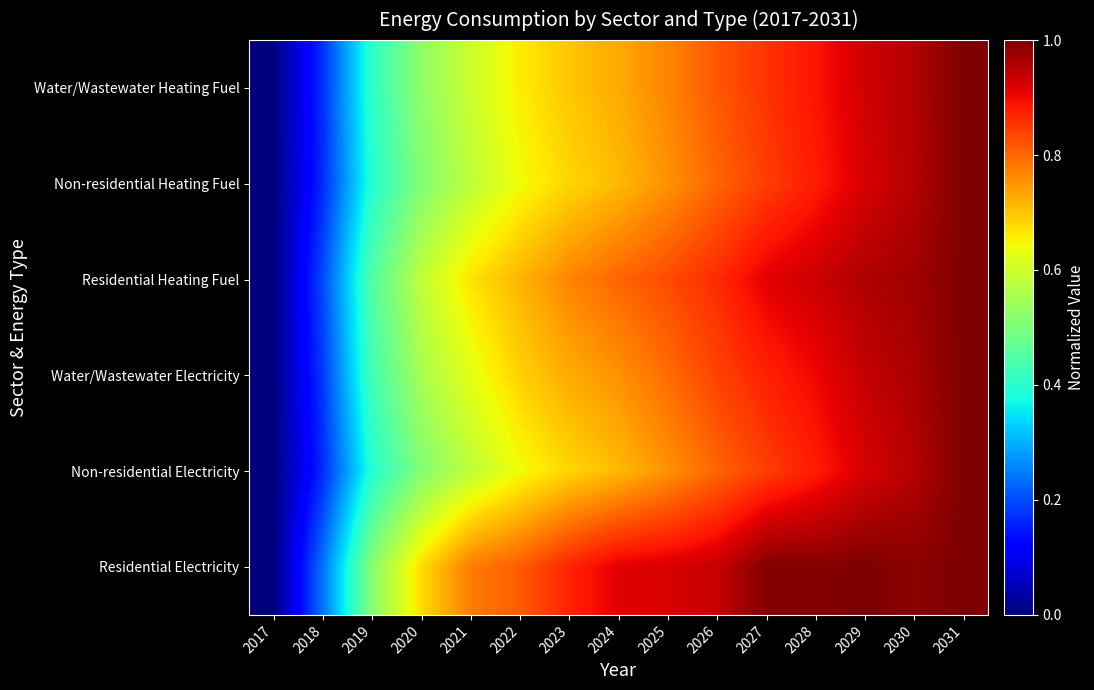

Reading left to right, extract all data points from this chart.

Water/Wastewater Heating Fuel: 2017=0.0	2018=0.2	2019=0.4	2020=0.5	2021=0.6	2022=0.7	2023=0.7	2024=0.7	2025=0.8	2026=0.8	2027=0.9	2028=0.9	2029=0.9	2030=1.0	2031=1.0
Non-residential Heating Fuel: 2017=0.0	2018=0.2	2019=0.4	2020=0.5	2021=0.6	2022=0.6	2023=0.7	2024=0.7	2025=0.8	2026=0.8	2027=0.8	2028=0.9	2029=0.9	2030=1.0	2031=1.0
Residential Heating Fuel: 2017=0.0	2018=0.2	2019=0.4	2020=0.6	2021=0.7	2022=0.7	2023=0.8	2024=0.8	2025=0.8	2026=0.9	2027=0.9	2028=0.9	2029=1.0	2030=1.0	2031=1.0
Water/Wastewater Electricity: 2017=0.0	2018=0.2	2019=0.4	2020=0.6	2021=0.6	2022=0.7	2023=0.7	2024=0.8	2025=0.8	2026=0.8	2027=0.9	2028=0.9	2029=0.9	2030=1.0	2031=1.0
Non-residential Electricity: 2017=0.0	2018=0.2	2019=0.4	2020=0.5	2021=0.6	2022=0.6	2023=0.7	2024=0.7	2025=0.8	2026=0.8	2027=0.8	2028=0.9	2029=0.9	2030=1.0	2031=1.0
Residential Electricity: 2017=0.0	2018=0.2	2019=0.5	2020=0.7	2021=0.8	2022=0.8	2023=0.9	2024=0.9	2025=0.9	2026=0.9	2027=1.0	2028=1.0	2029=1.0	2030=1.0	2031=1.0